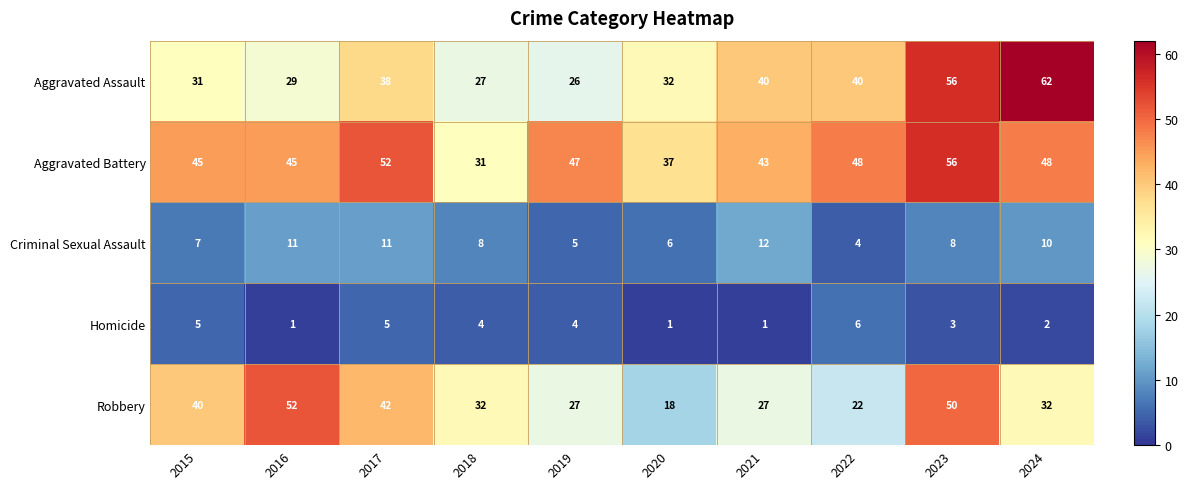

The value of Aggravated Battery at 2015 is 45. True or false?

True